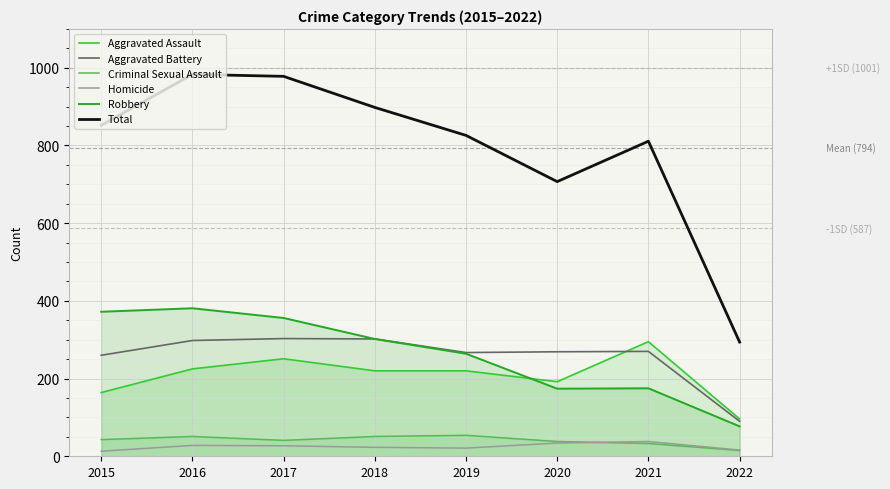

How many data points in Aggravated Battery are less than 270?

4